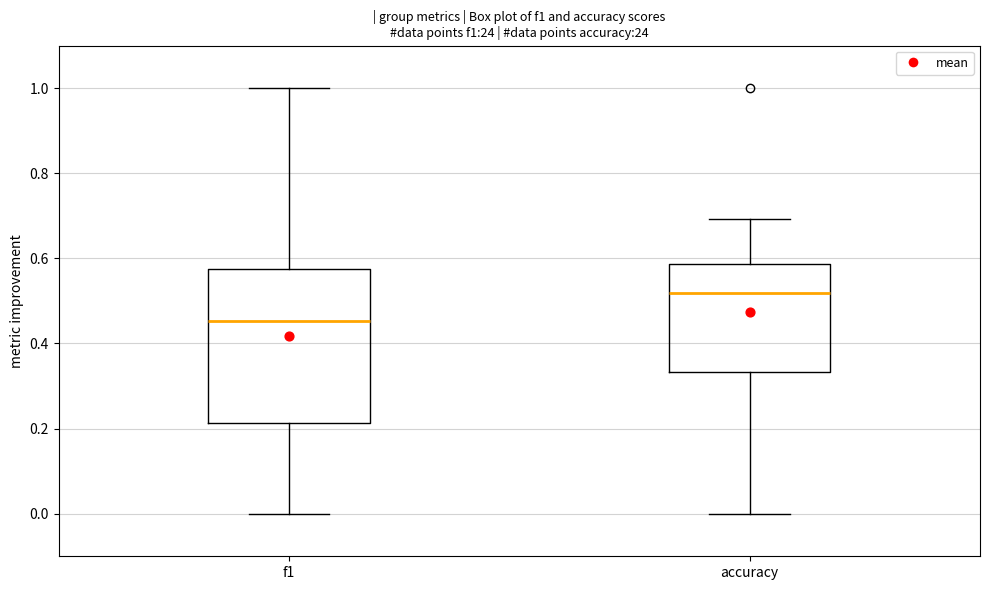

Reading left to right, transcribe this box plot: for each box, give where its median line is, the range the box spans, and where its two whiskers end, as read against the y-axis. The values are not printed on the chart, so give them approximately, as read against the axis.

f1: median 0.46, box 0.22 to 0.58, whiskers 0.00 to 1.00
accuracy: median 0.52, box 0.34 to 0.58, whiskers 0.00 to 0.70